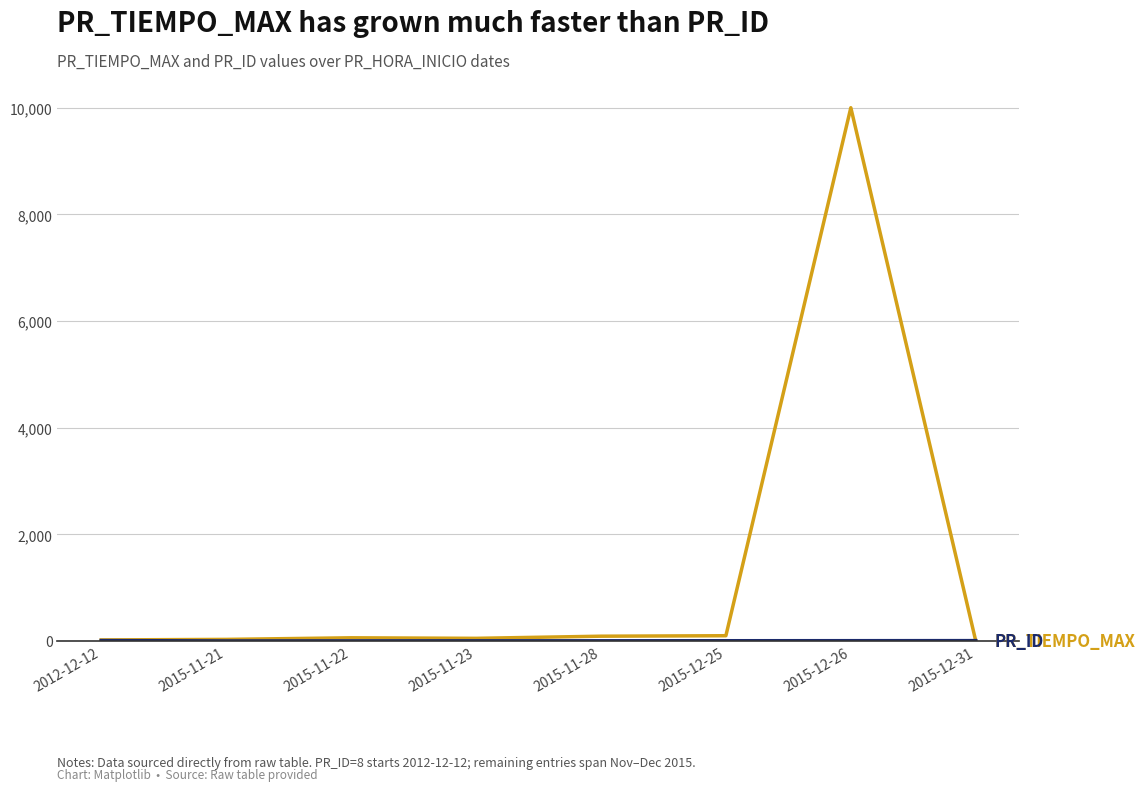

At which category is the sum across all series the highest?

2015-12-26